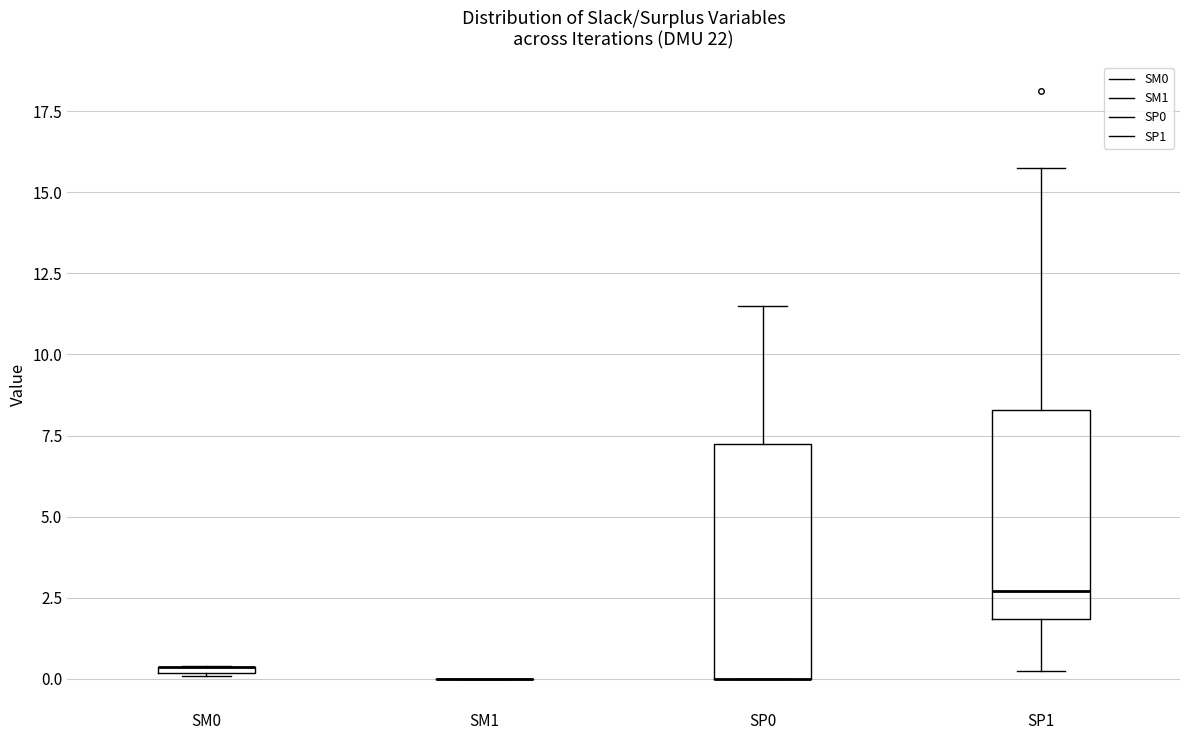

Comparing the boxes themselves (not the whiskers), which one is the tallest?

SP0